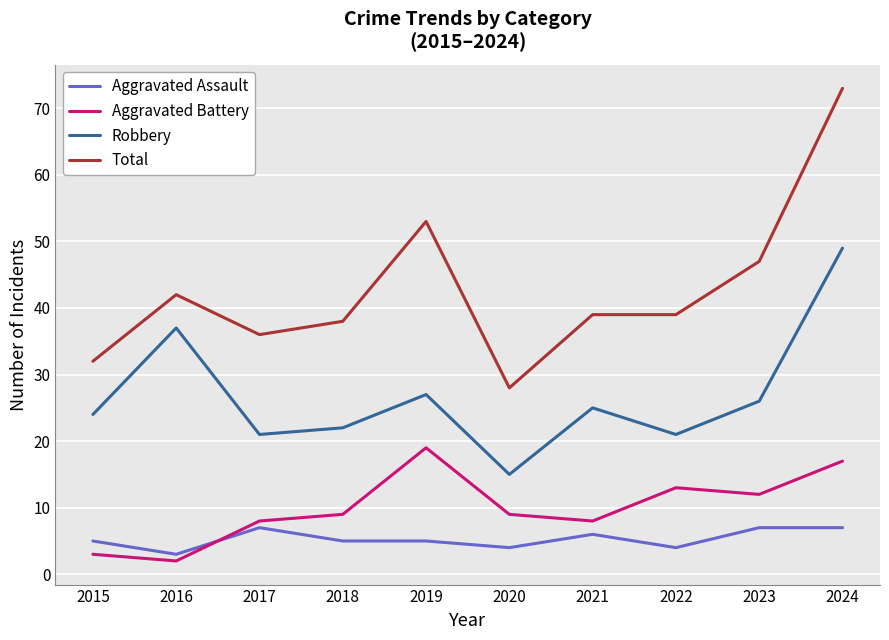

List the series in order of their peak value, highest first.

Total, Robbery, Aggravated Battery, Aggravated Assault